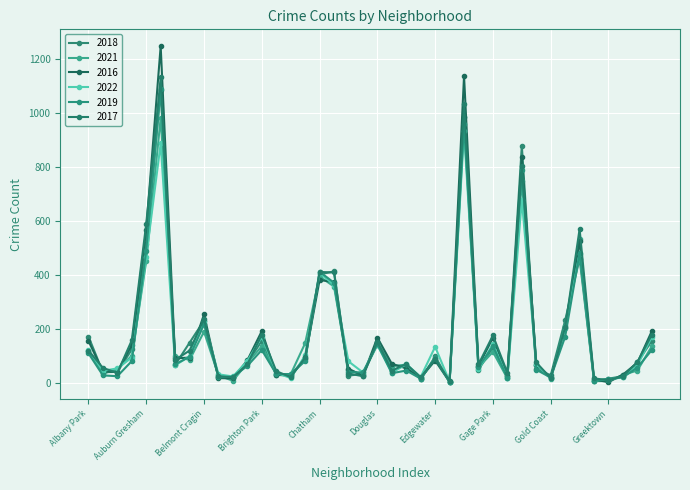

True or false: 2016 has more than 0 interior local peaks.

True